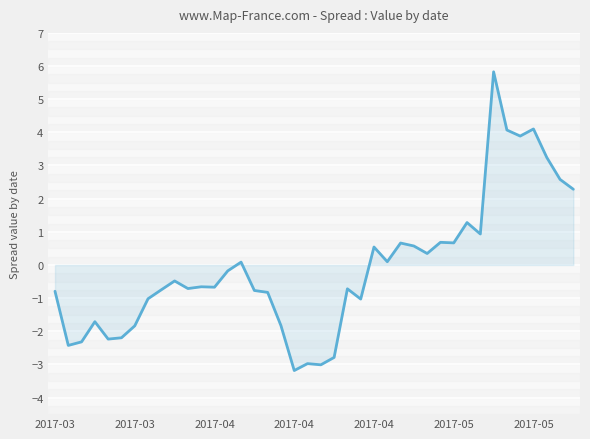

What is the difference between the second highest and second lowest values?

7.1